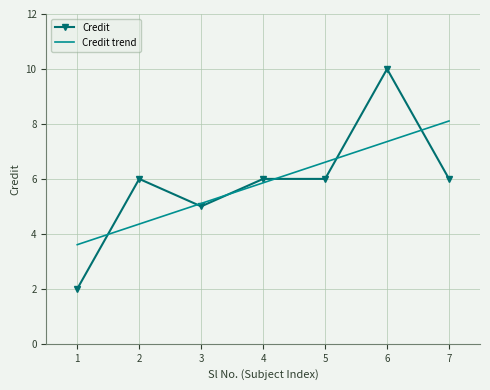

How many Credit values are between 5 and 6?

5